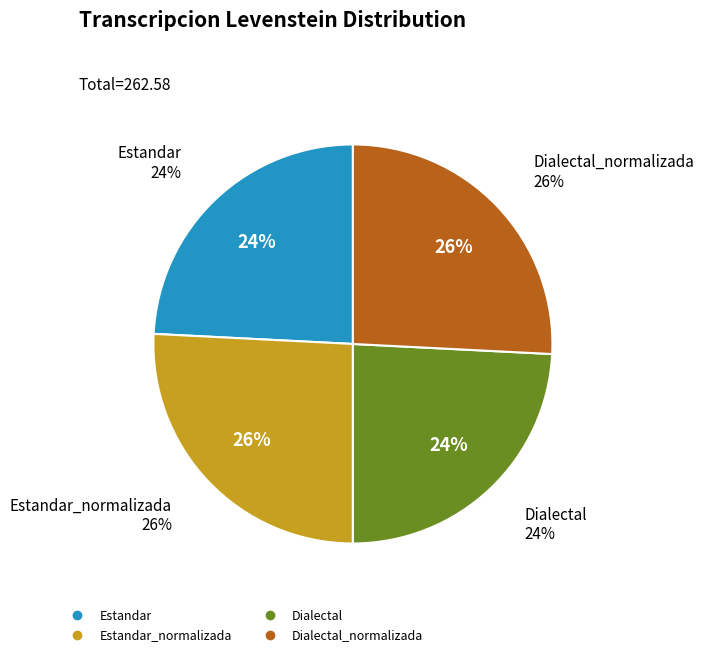

Rank the categories by value from lowest to highest.

Estandar, Dialectal, Estandar_normalizada, Dialectal_normalizada